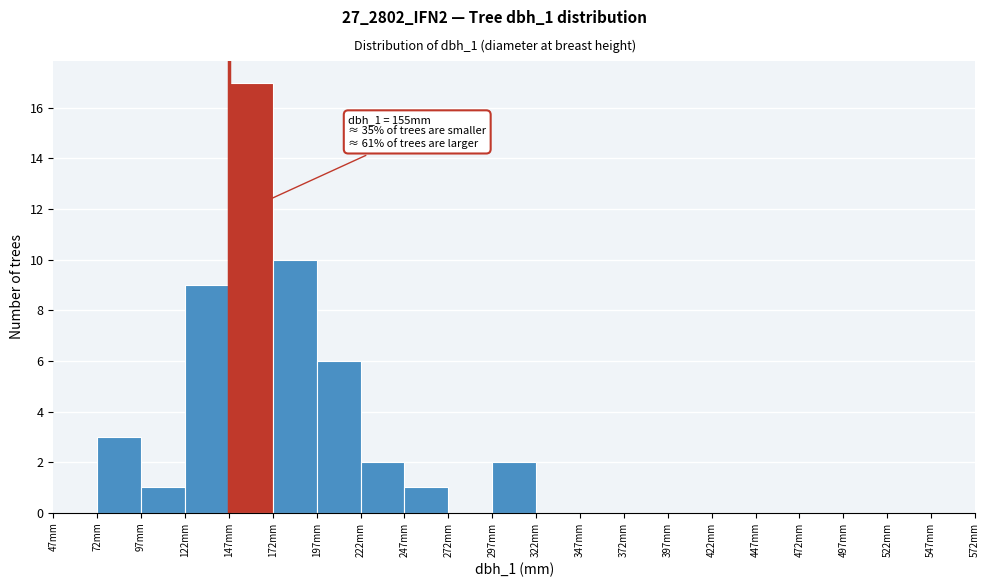

Over which range of the x-axis is the bar tallest?

147 to 172